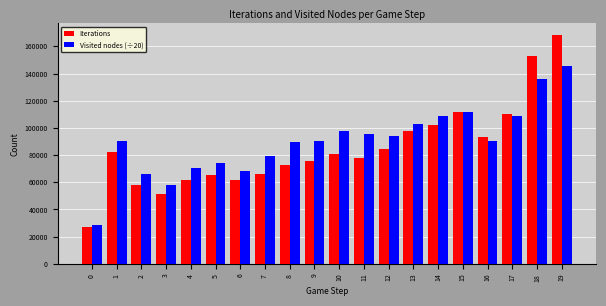

What is the difference between the maximum and minimum values in the Visited nodes (÷20) series?

116973.0